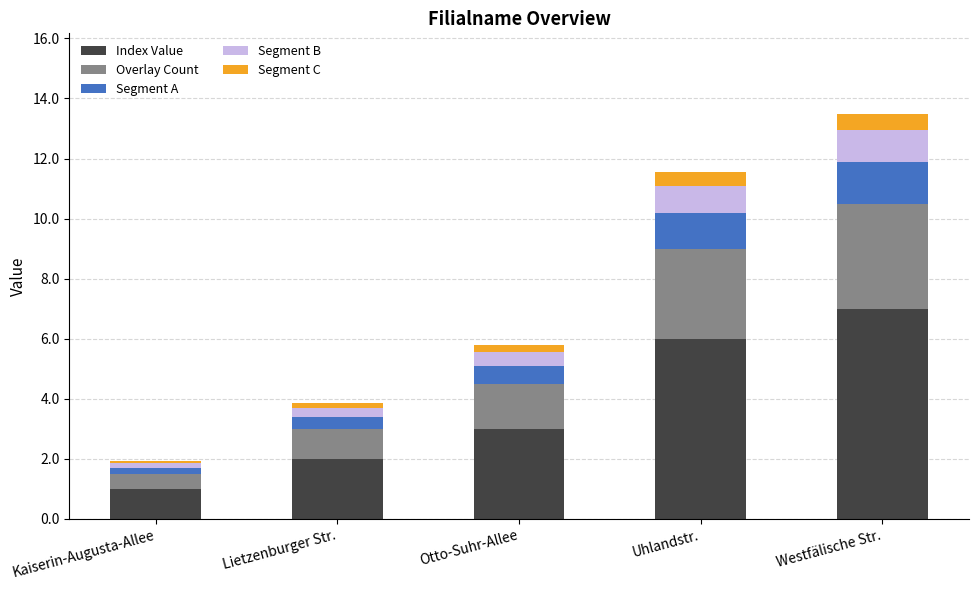

At which category is the sum across all series the highest?

Westfälische Str.